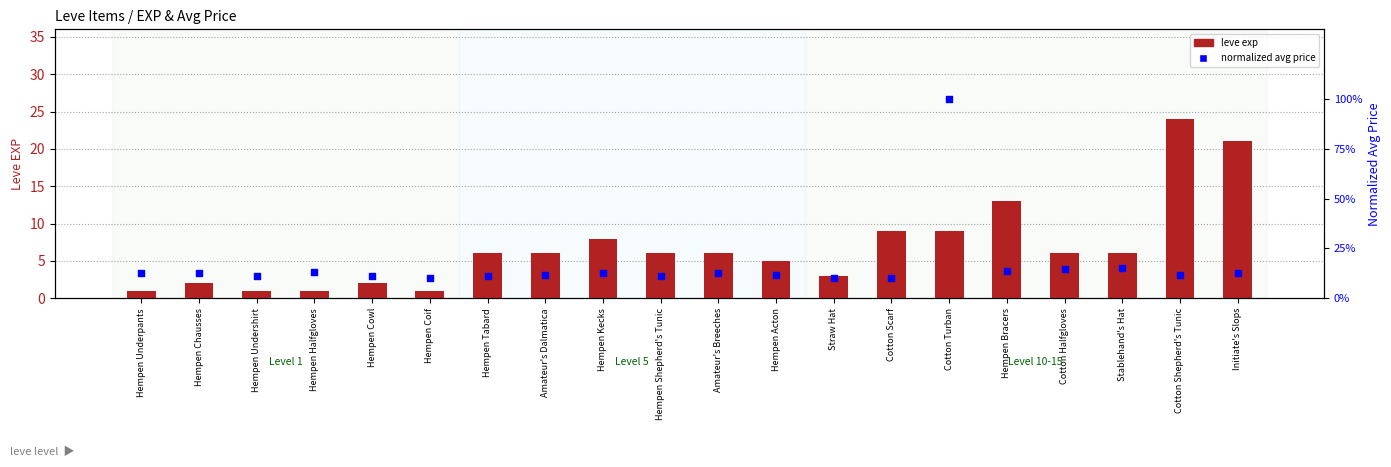

What is the total value across all series at Amateur's Dalmatica?

6.1